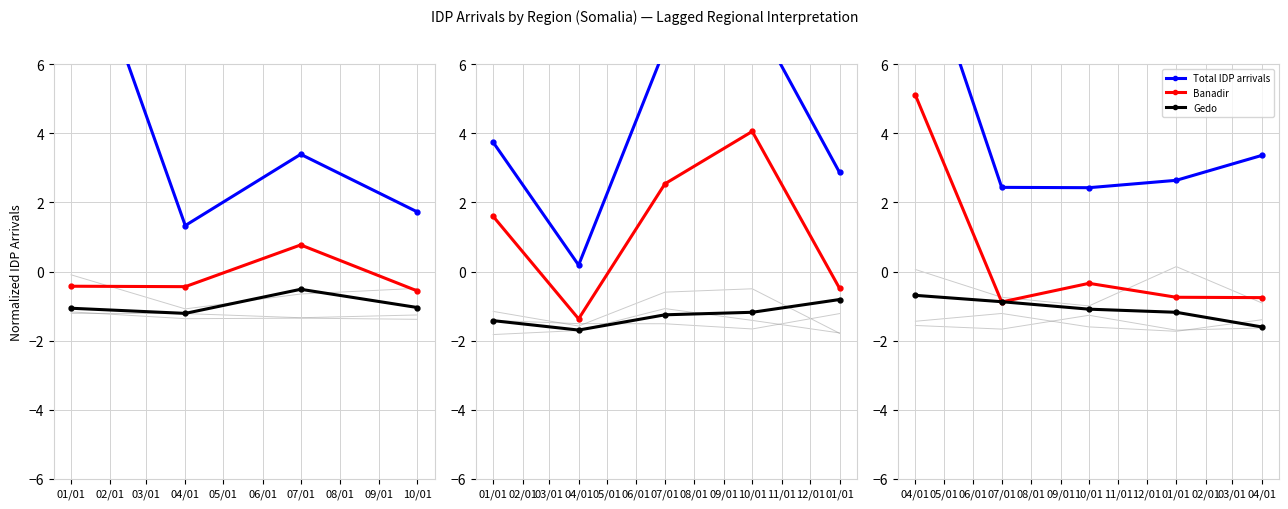

What is the difference between the maximum and minimum values in the Gedo_CurrentRegion series?

0.9